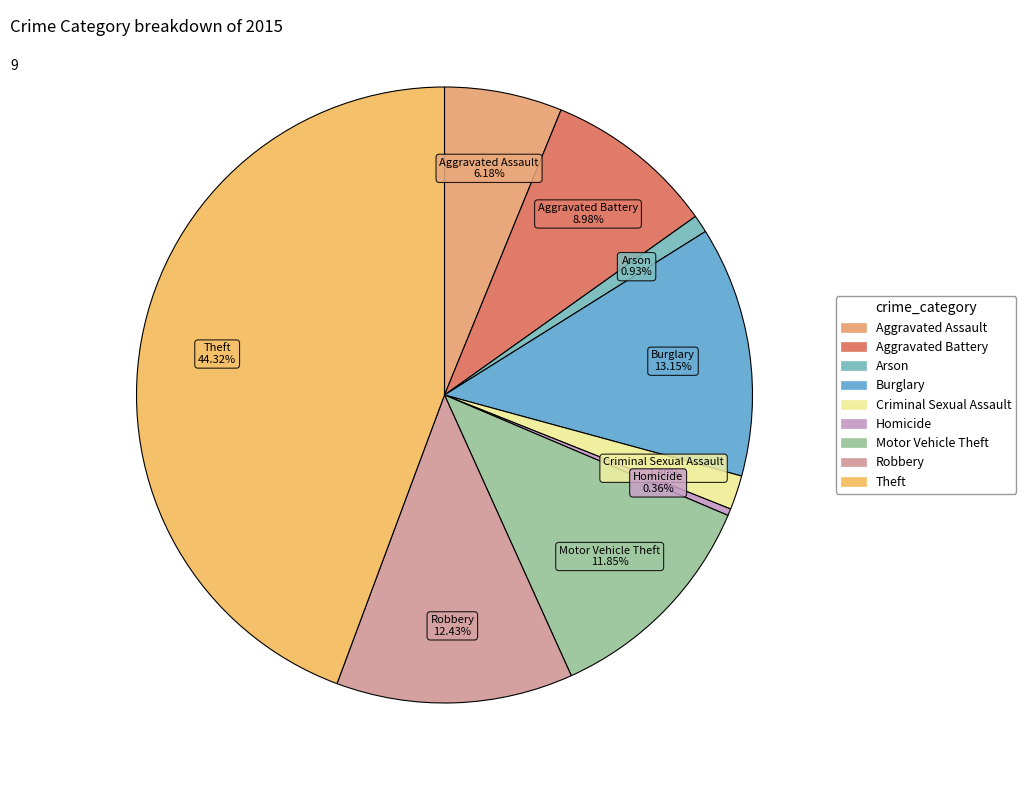

How many segments does this pie chart have?

9